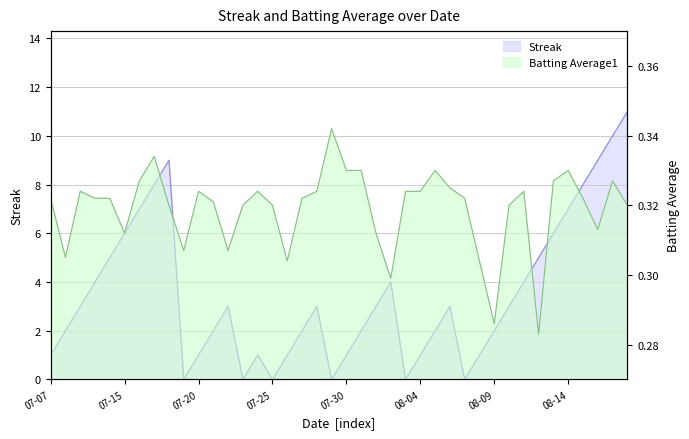

Count the number of data series in this chart.

2